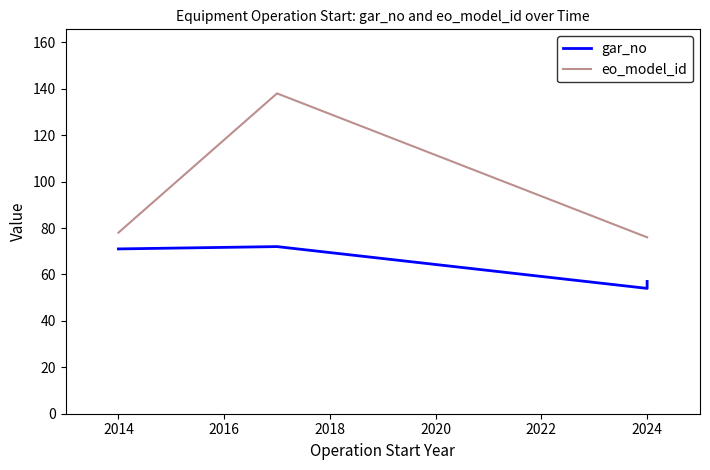

List the series in order of their overall mean, highest first.

eo_model_id, gar_no